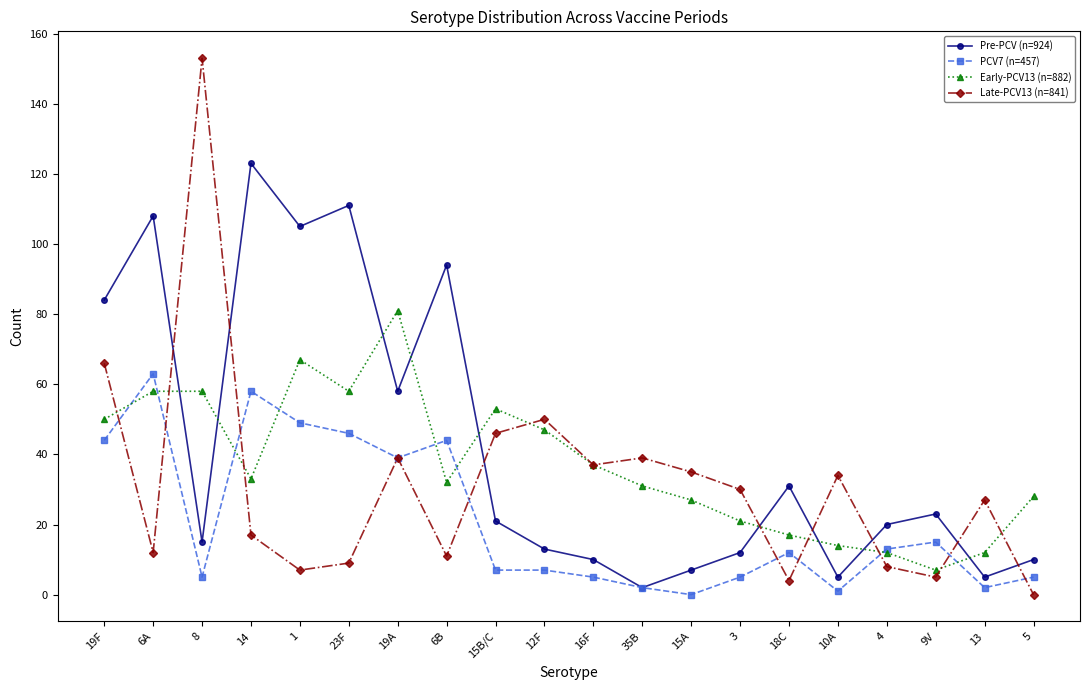

What is the sum of the Early-PCV13 (n=882) values at 4 and 16F?

49